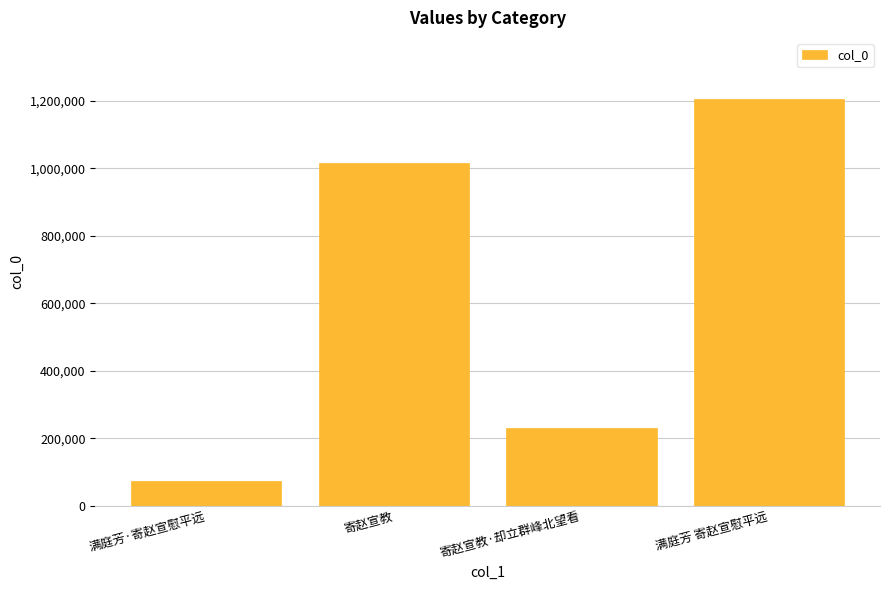

Rank the categories by value from highest to lowest.

满庭芳 寄赵宣慰平远, 寄赵宣教, 寄赵宣教·却立群峰北望看, 满庭芳·寄赵宣慰平远